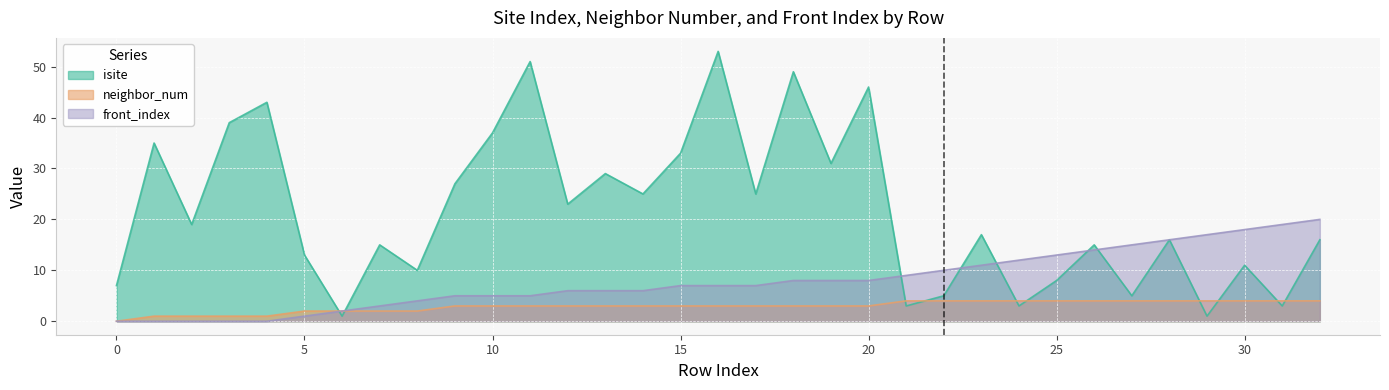

Which series has the largest range (max minus min)?

isite